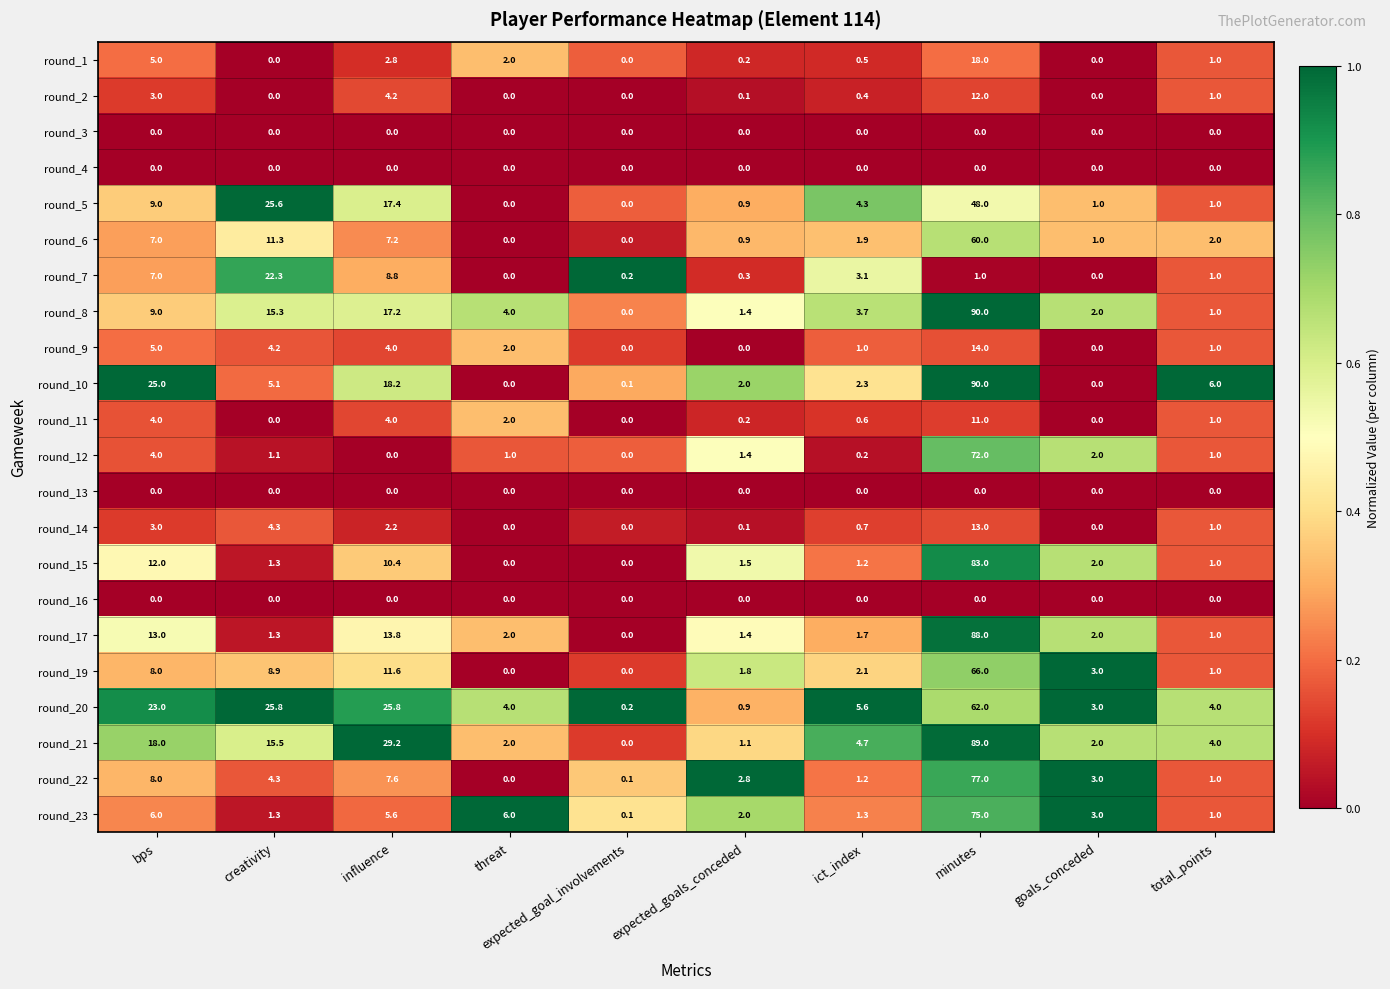

Which category has the highest value in the round_11 series?

minutes